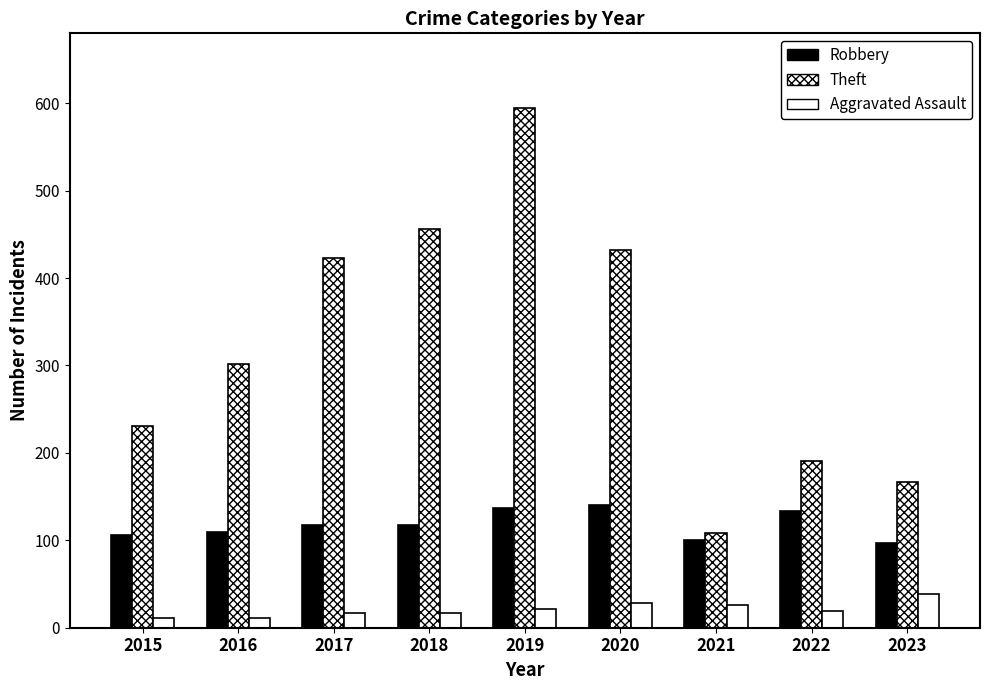

What is the greatest value displayed?

595